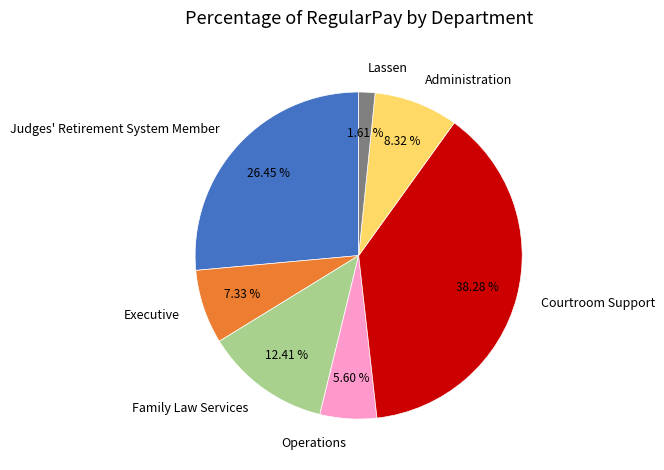

To the nearest percent, what is the difference between the Administration and Lassen slice percentages?

7%